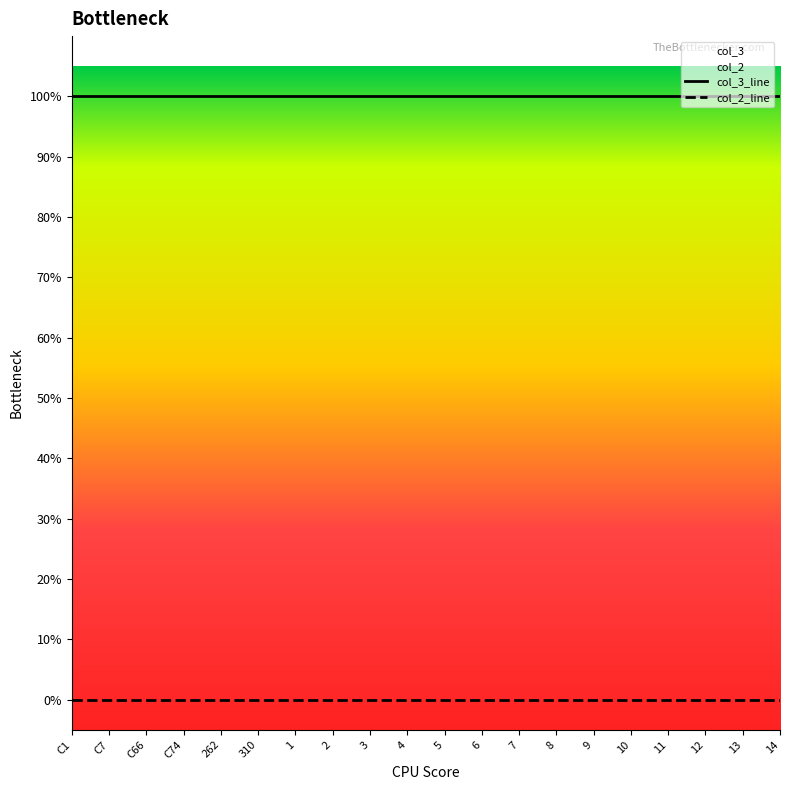

True or false: col_3 and col_2 intersect in this chart.

False